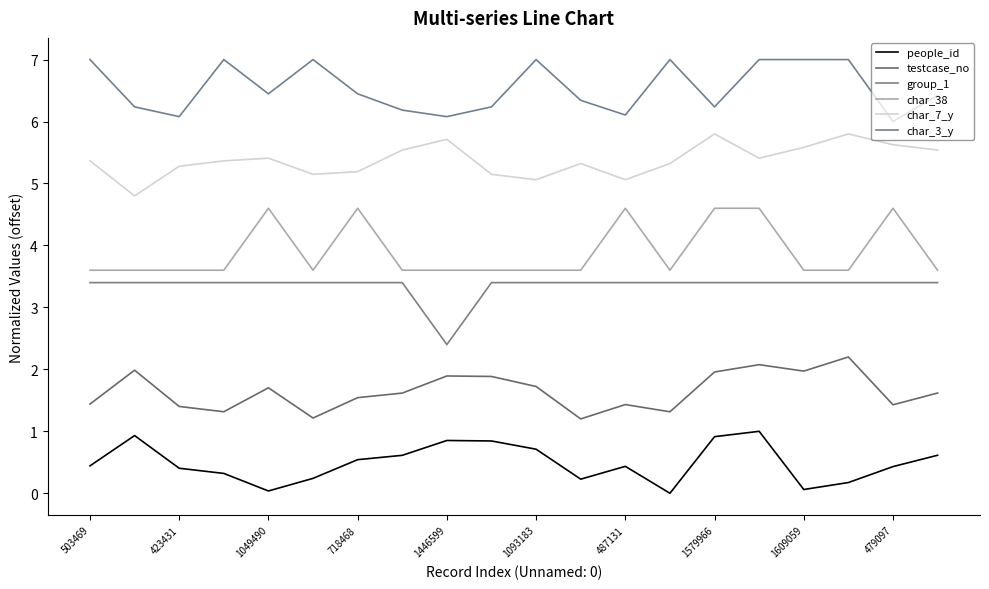

Reading left to right, transcribe all the data shown in this chart.

people_id: 0.4	0.9	0.4	0.3	0.0	0.2	0.5	0.6	0.9	0.8	0.7	0.2	0.4	0.0	0.9	1.0	0.1	0.2	0.4	0.6
testcase_no: 1.4	2.0	1.4	1.3	1.7	1.2	1.5	1.6	1.9	1.9	1.7	1.2	1.4	1.3	2.0	2.1	2.0	2.2	1.4	1.6
group_1: 3.4	3.4	3.4	3.4	3.4	3.4	3.4	3.4	2.4	3.4	3.4	3.4	3.4	3.4	3.4	3.4	3.4	3.4	3.4	3.4
char_38: 3.6	3.6	3.6	3.6	4.6	3.6	4.6	3.6	3.6	3.6	3.6	3.6	4.6	3.6	4.6	4.6	3.6	3.6	4.6	3.6
char_7_y: 5.4	4.8	5.3	5.4	5.4	5.1	5.2	5.5	5.7	5.1	5.1	5.3	5.1	5.3	5.8	5.4	5.6	5.8	5.6	5.5
char_3_y: 7.0	6.2	6.1	7.0	6.4	7.0	6.4	6.2	6.1	6.2	7.0	6.3	6.1	7.0	6.2	7.0	7.0	7.0	6.0	6.4